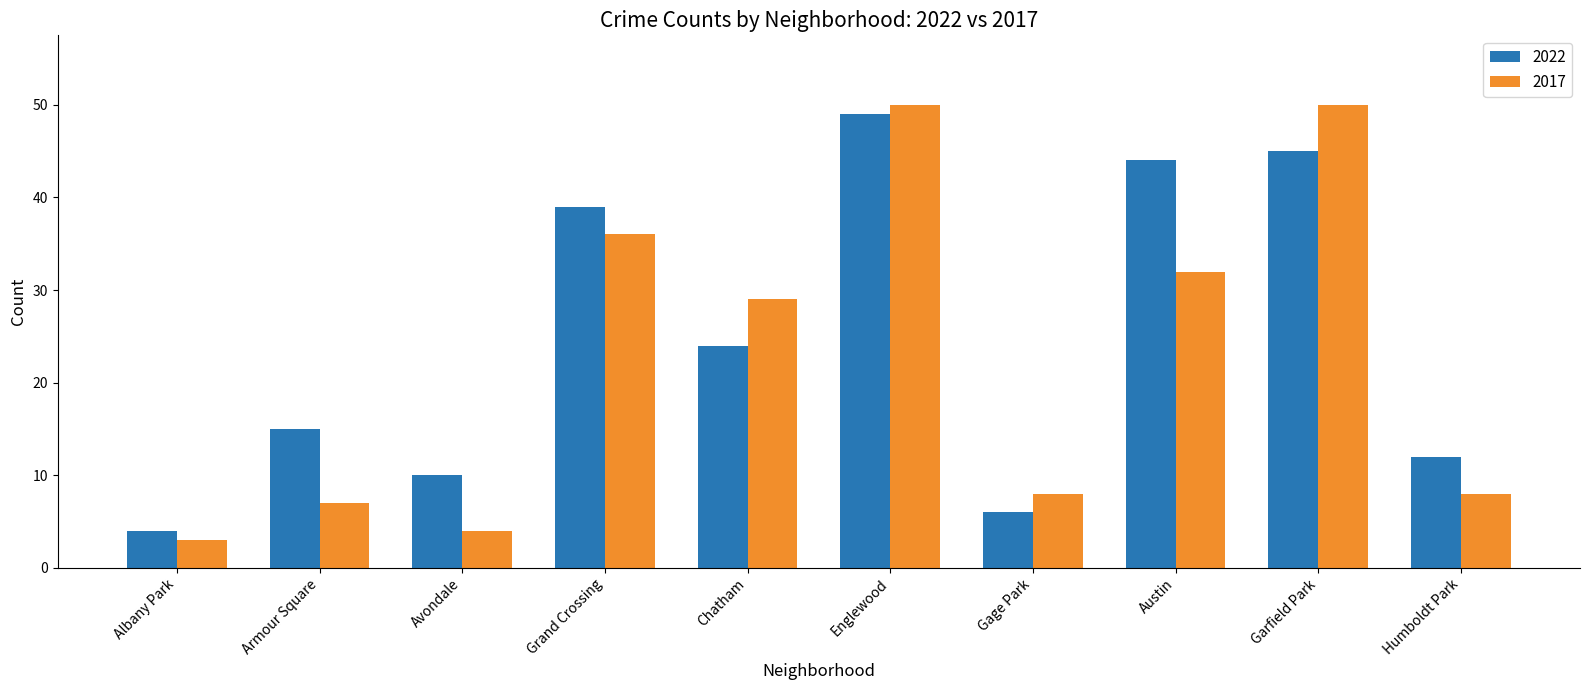

What is the label of the 9th bar from the left?

Garfield Park